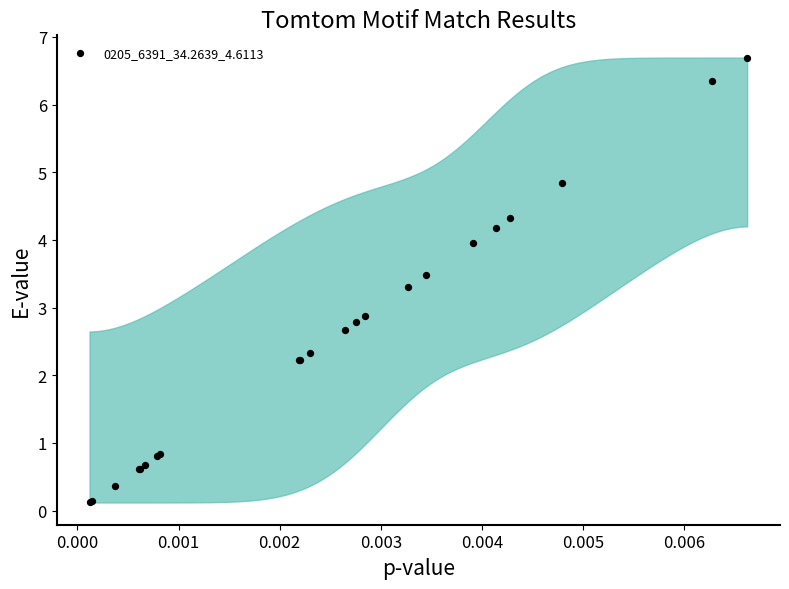

What Y value in the scatter plot is closest to 3?

2.9